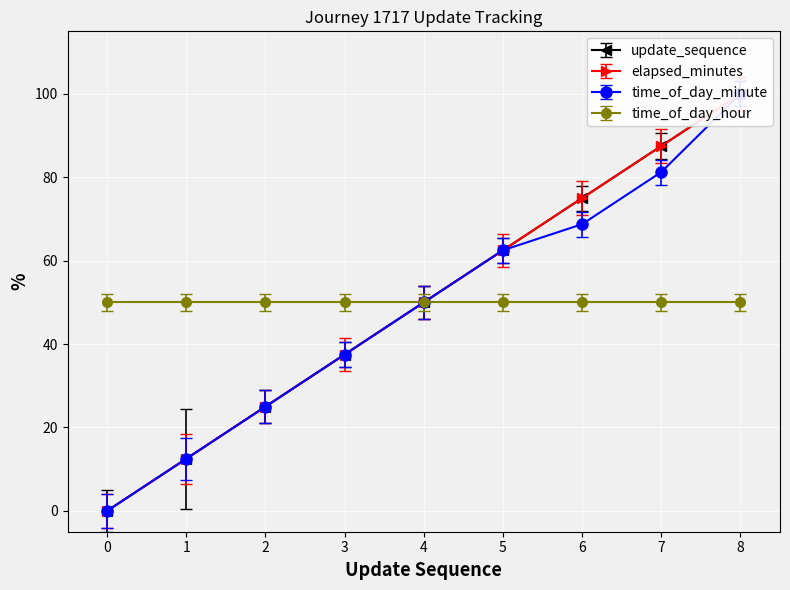

The time_of_day_minute series shows 6.4 at 1. True or false?

False